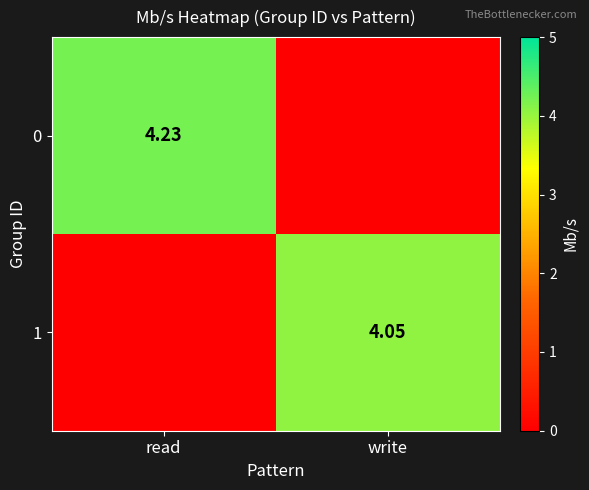

Rank the series by their average value, from lowest to highest.

1, 0